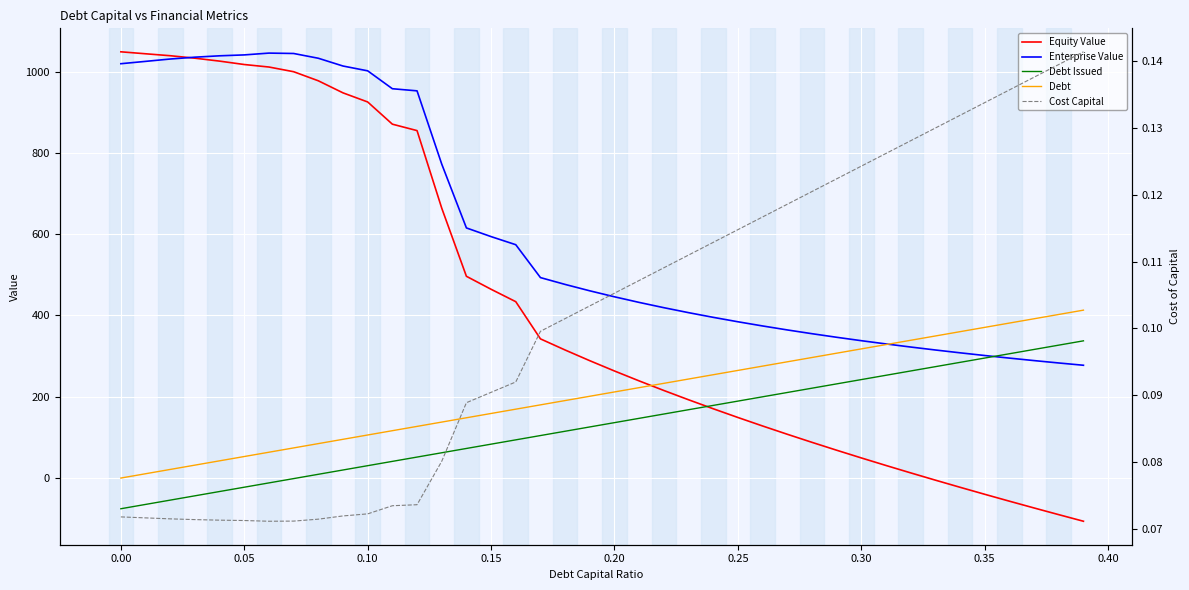

True or false: Enterprise Value and Debt Issued intersect in this chart.

True